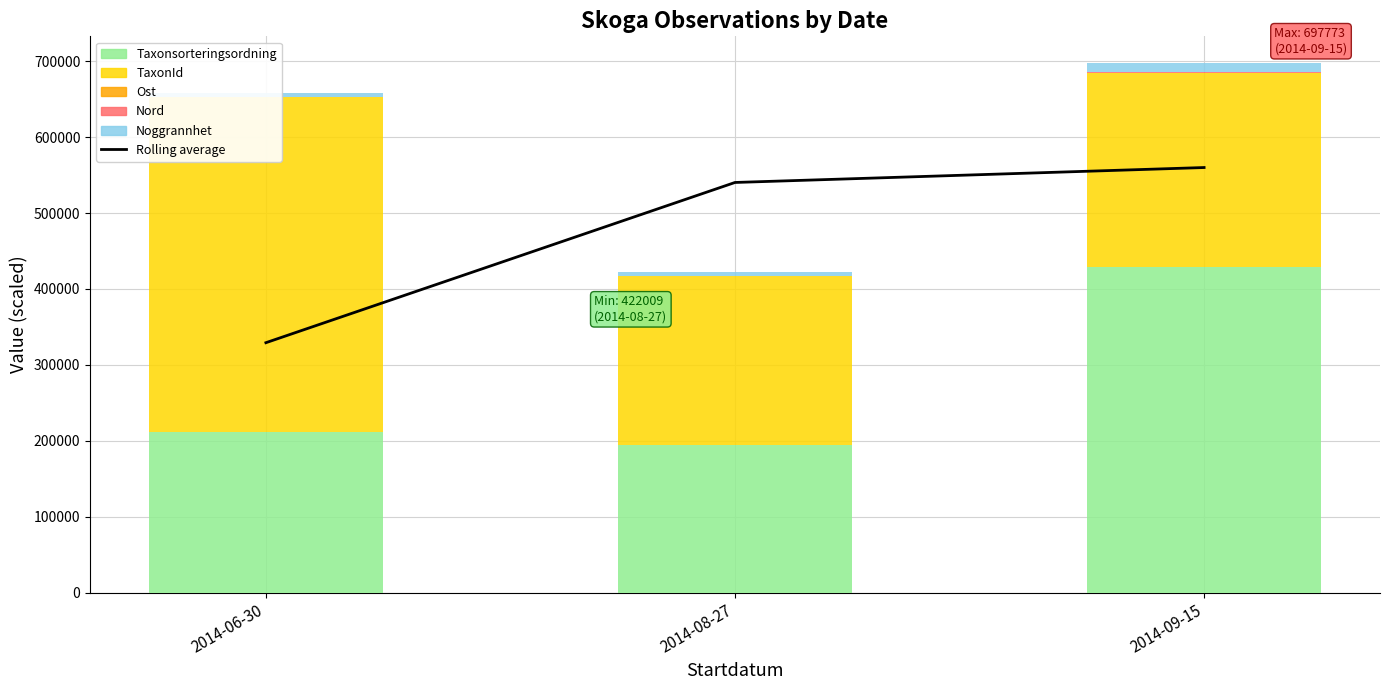

What is the greatest value displayed?

559891.1